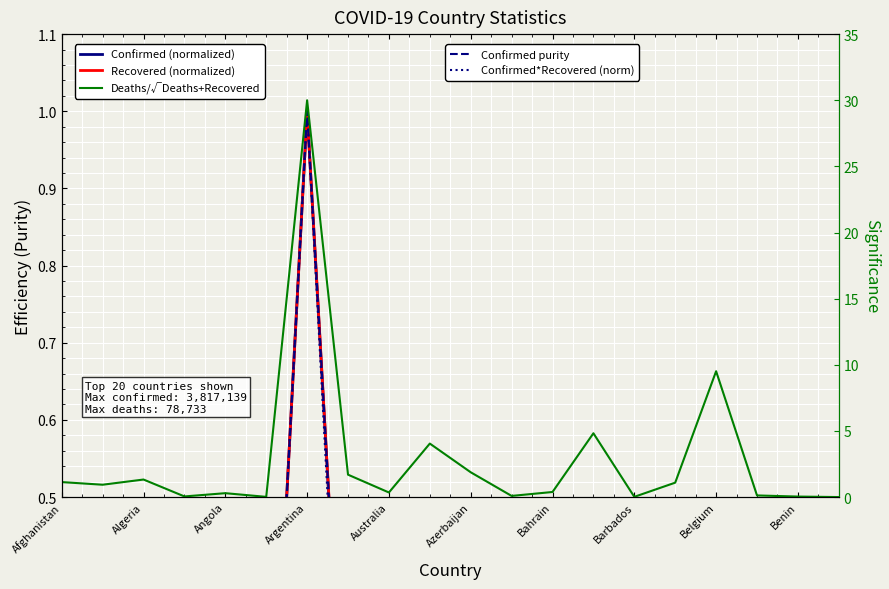

Which series has the widest spread of values?

Deaths/√Deaths+Recovered